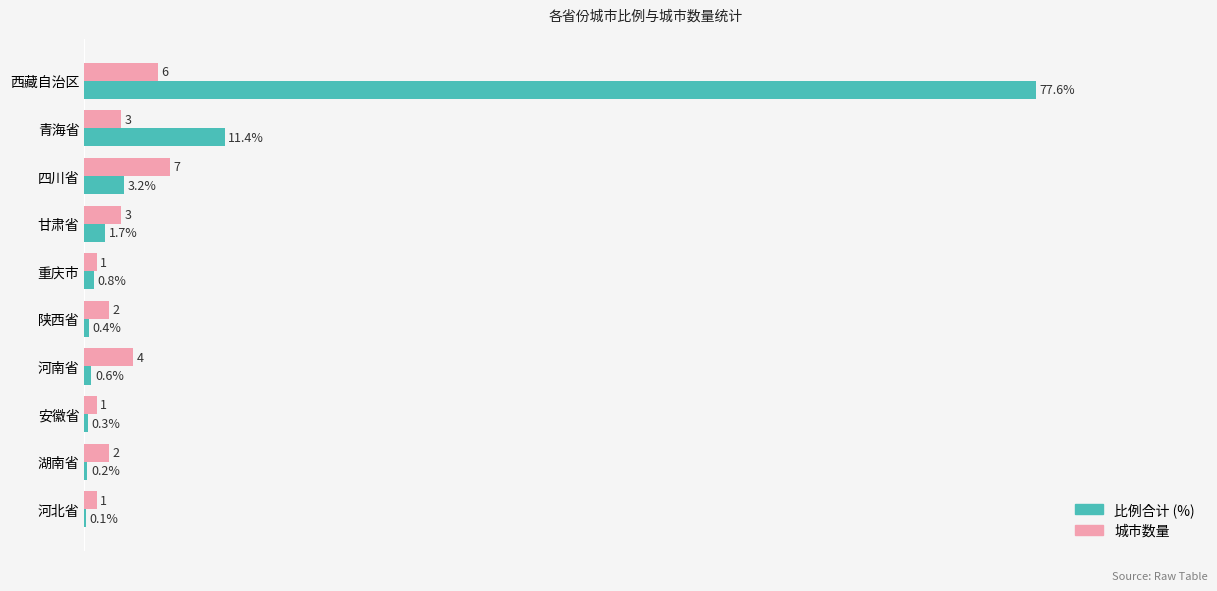

Which series changed the most between 安徽省 and 湖南省?

城市数量